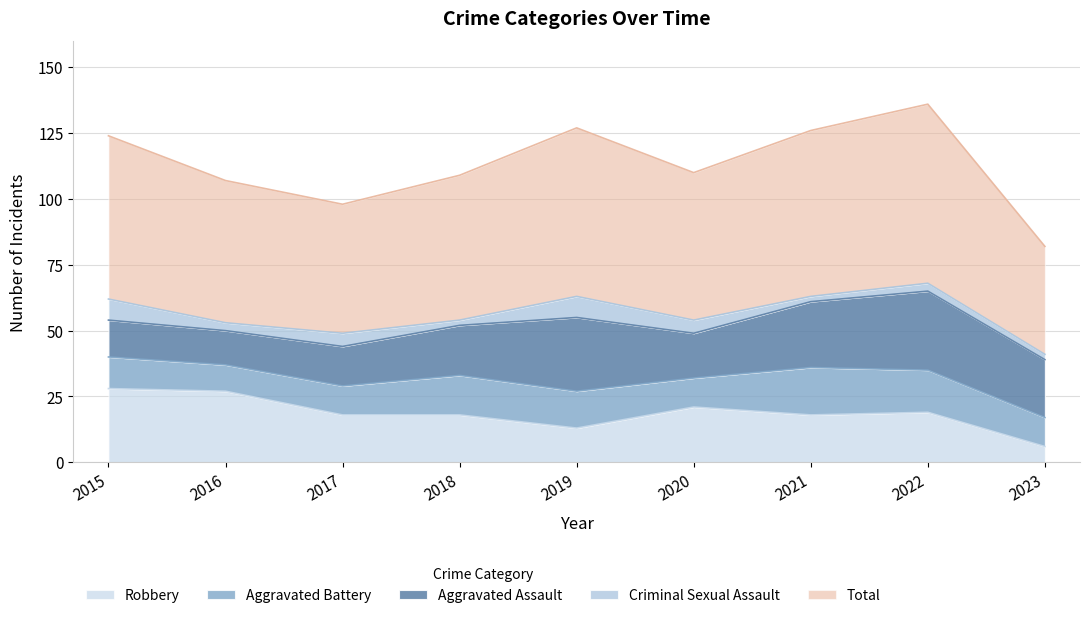

True or false: Total has more than 1 points higher than both neighbors.

True